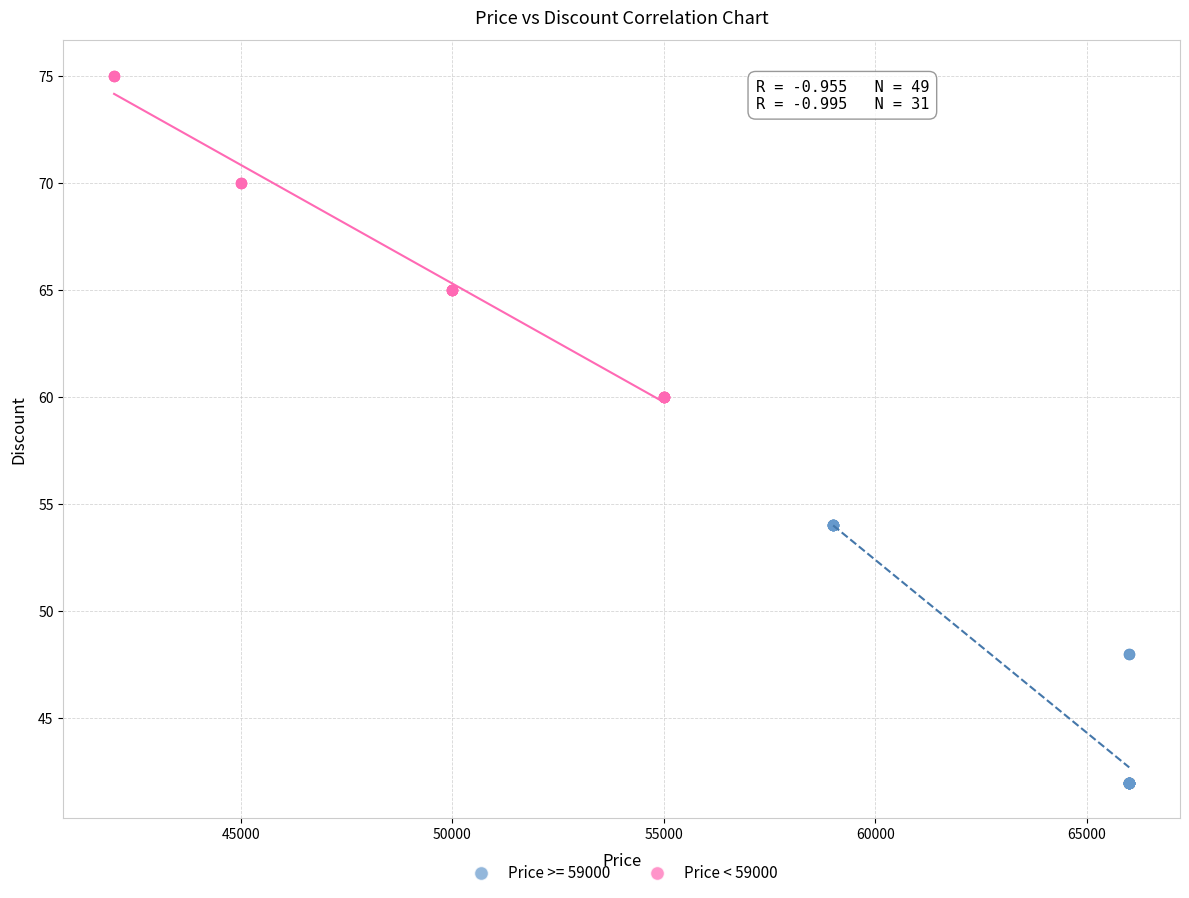

Which series has the largest Y range (max minus min)?

Price < 59000